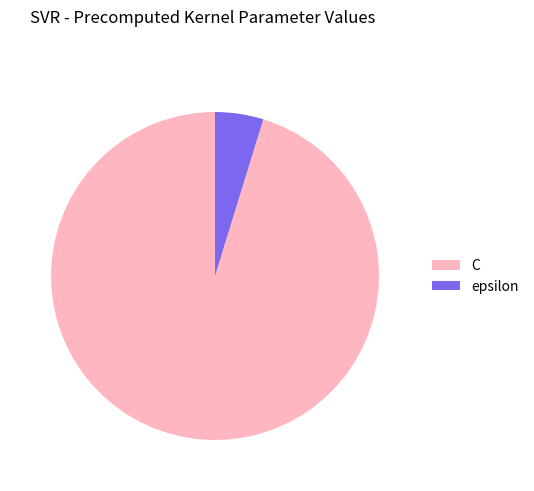

Which category has the biggest portion of the pie?

C